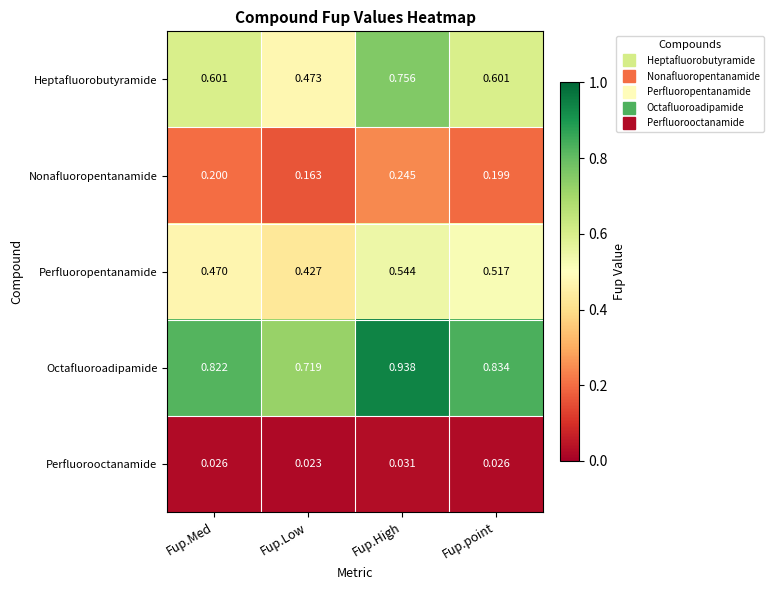

How many categories are shown in the chart?

4